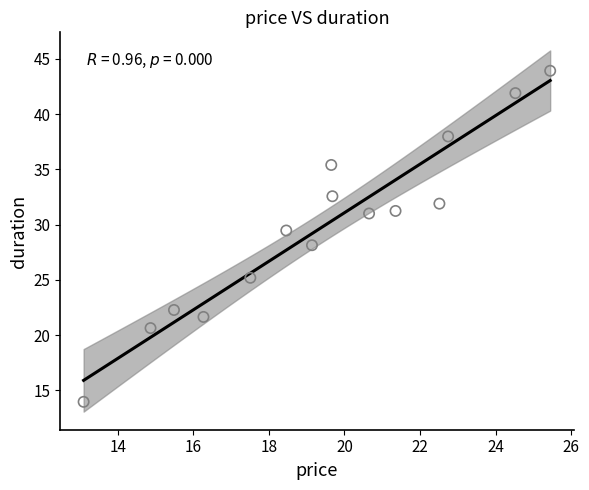

What is the range of X values (max minus min)?

12.3